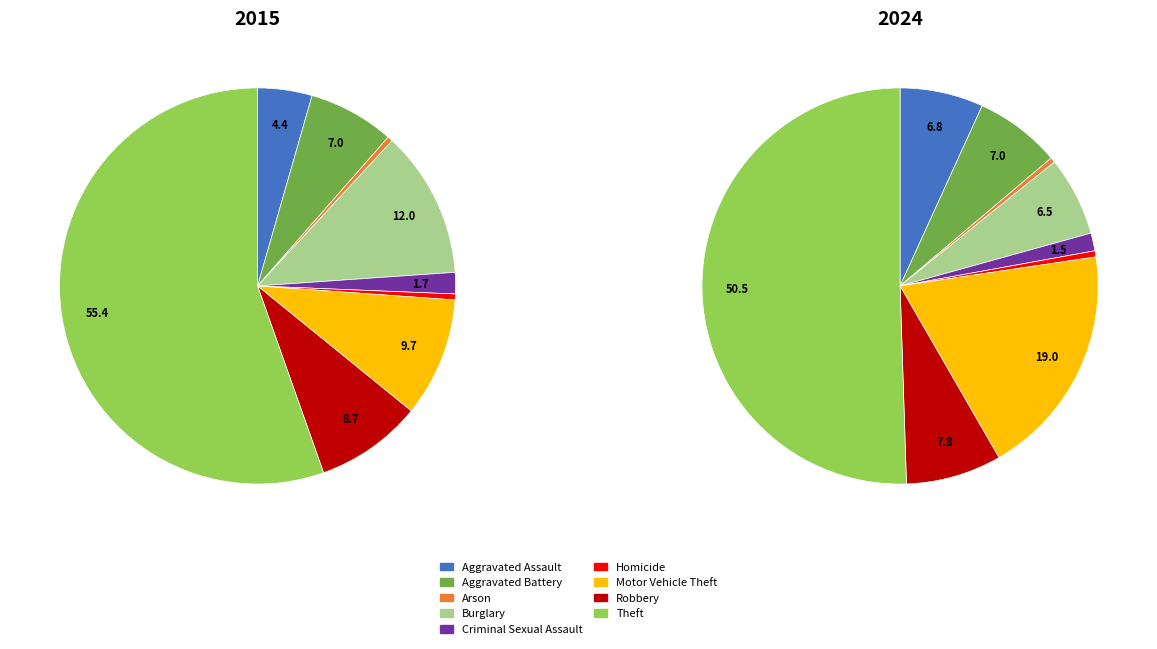

Does any single category account for the majority?

Yes